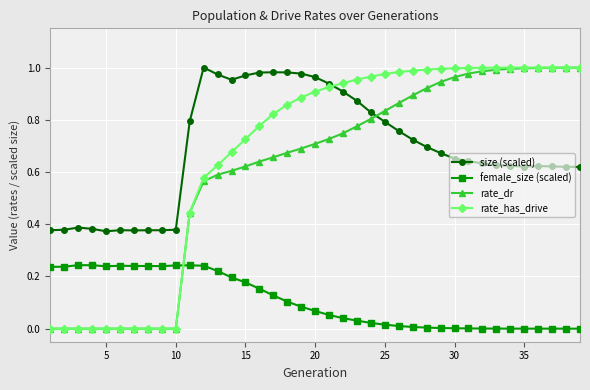

Which series has the largest range (max minus min)?

rate_has_drive